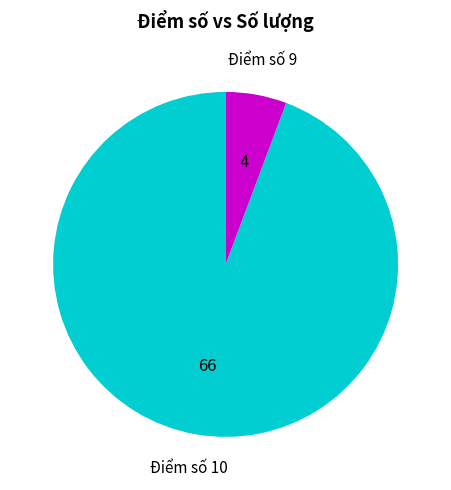

Between Điểm số 10 and Điểm số 9, which is larger?

Điểm số 10